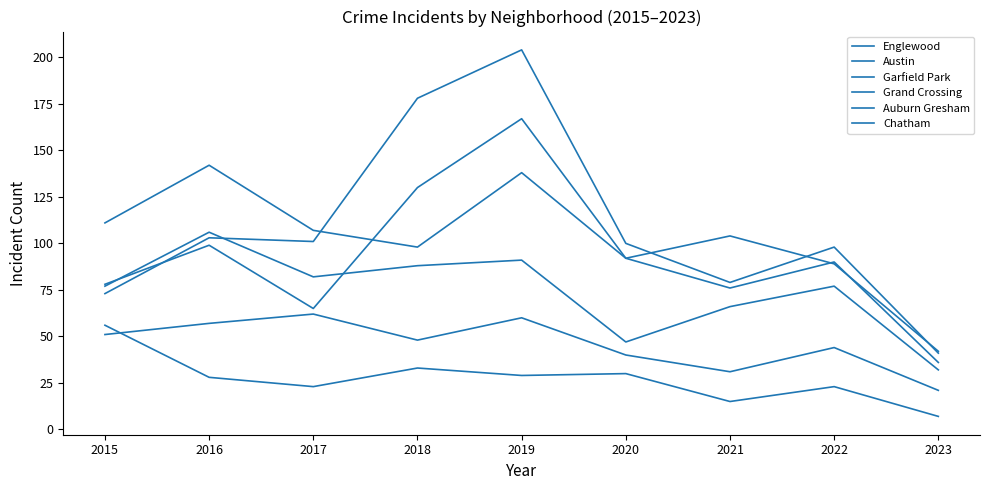

List the series in order of their peak value, lowest first.

Auburn Gresham, Chatham, Grand Crossing, Englewood, Austin, Garfield Park